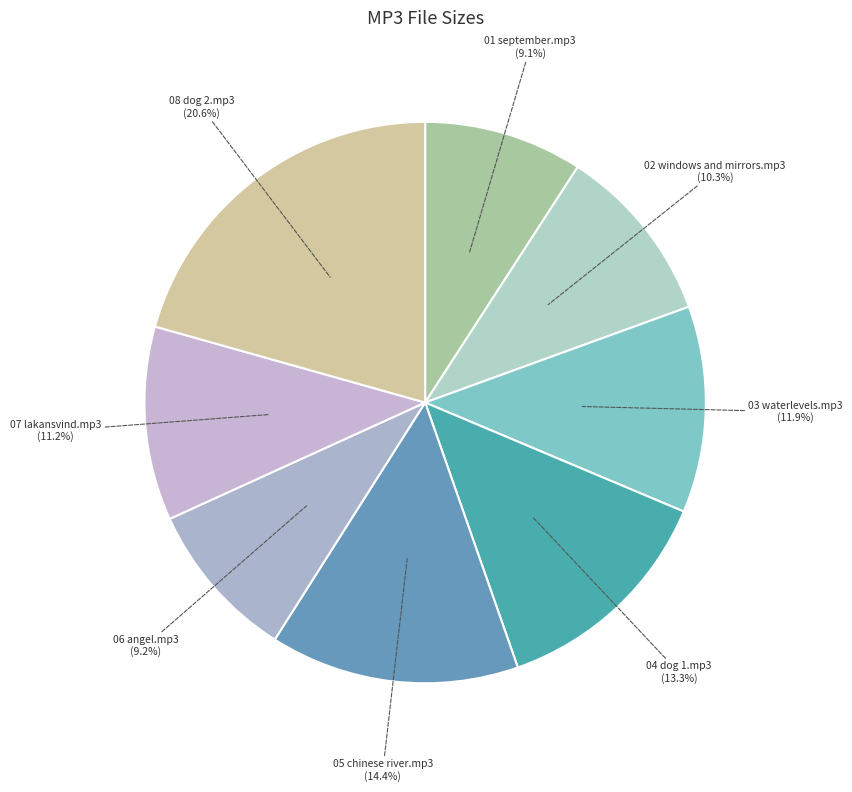

Is it true that 06 angel.mp3 is 9% of the pie?

True